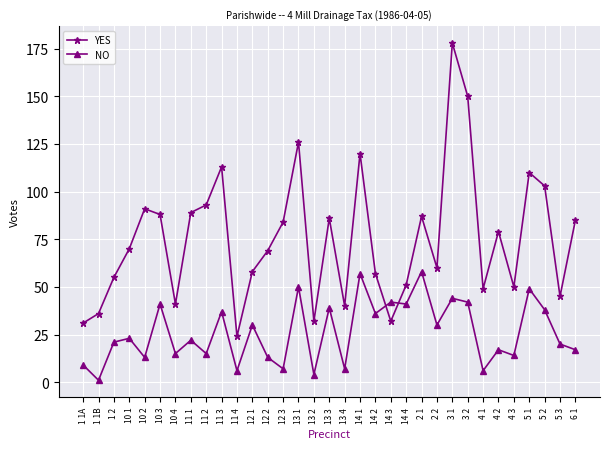

Which series has the largest total across all categories?

YES